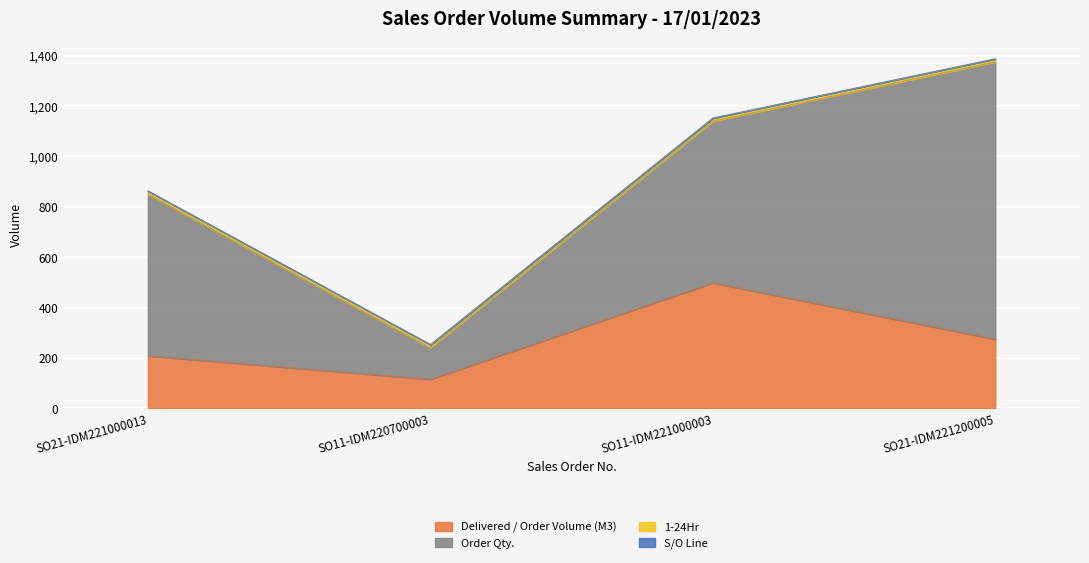

Is the value of Order Qty. at SO21-IDM221000013 greater than the value of Delivered / Order Volume (M3) at SO11-IDM221000003?

Yes